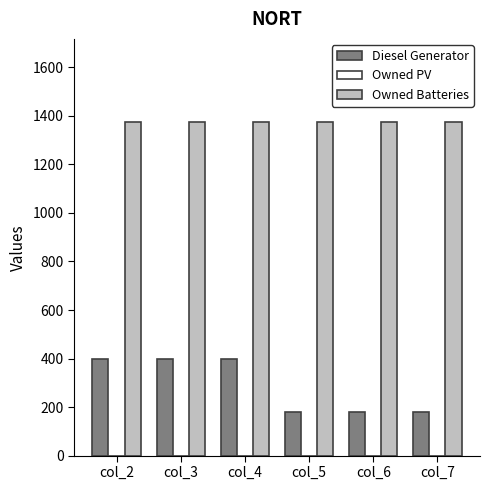

Are the bars grouped side by side (vs. stacked)?

Yes